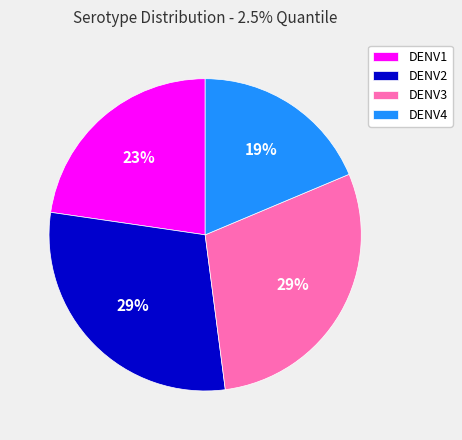

To the nearest percent, what is the average slice percentage?

25%